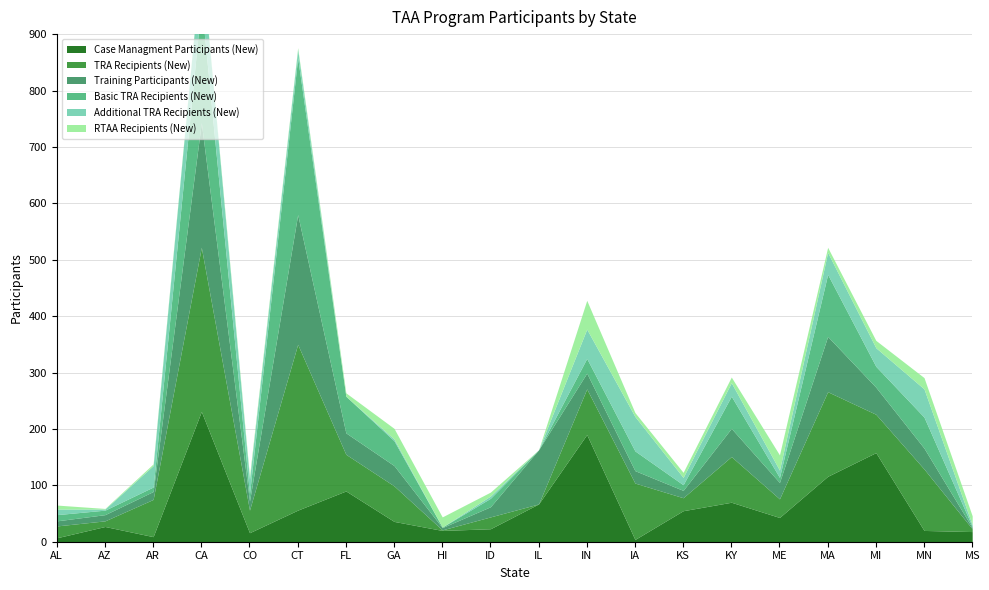

What is the label of the 9th point from the right?

IN